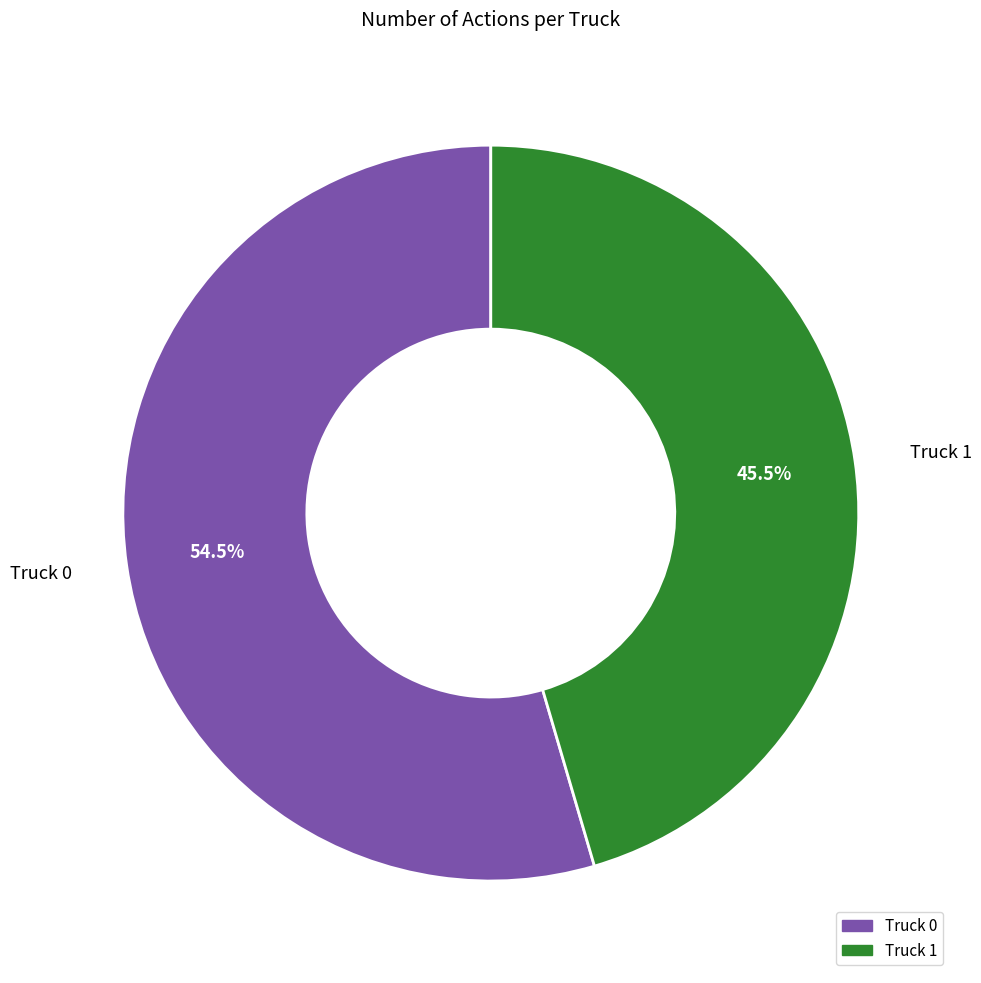

How many slices are in this pie chart?

2